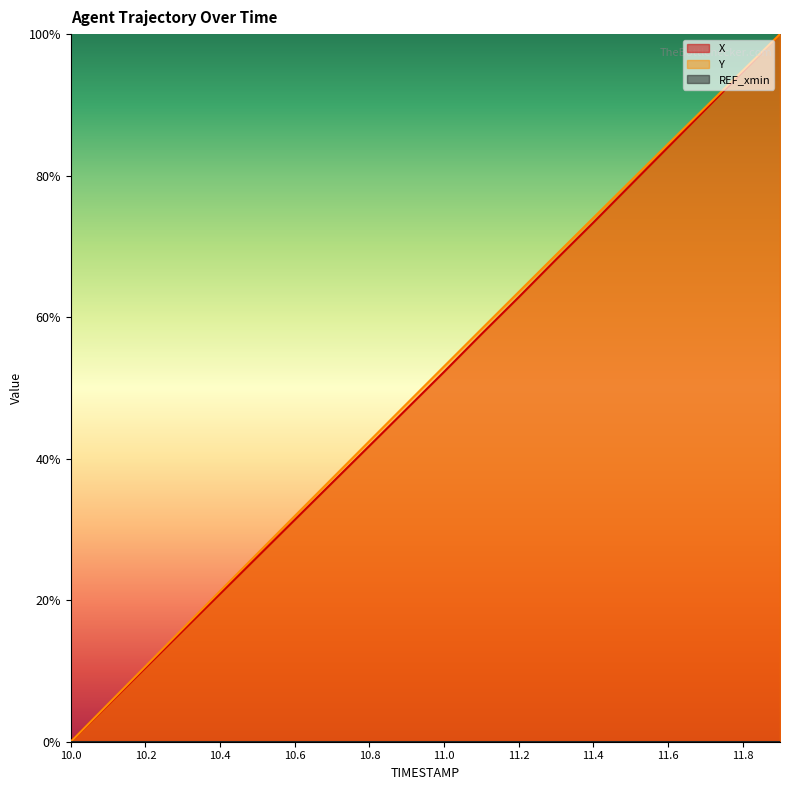

What is the label of the 9th point from the left?

10.8